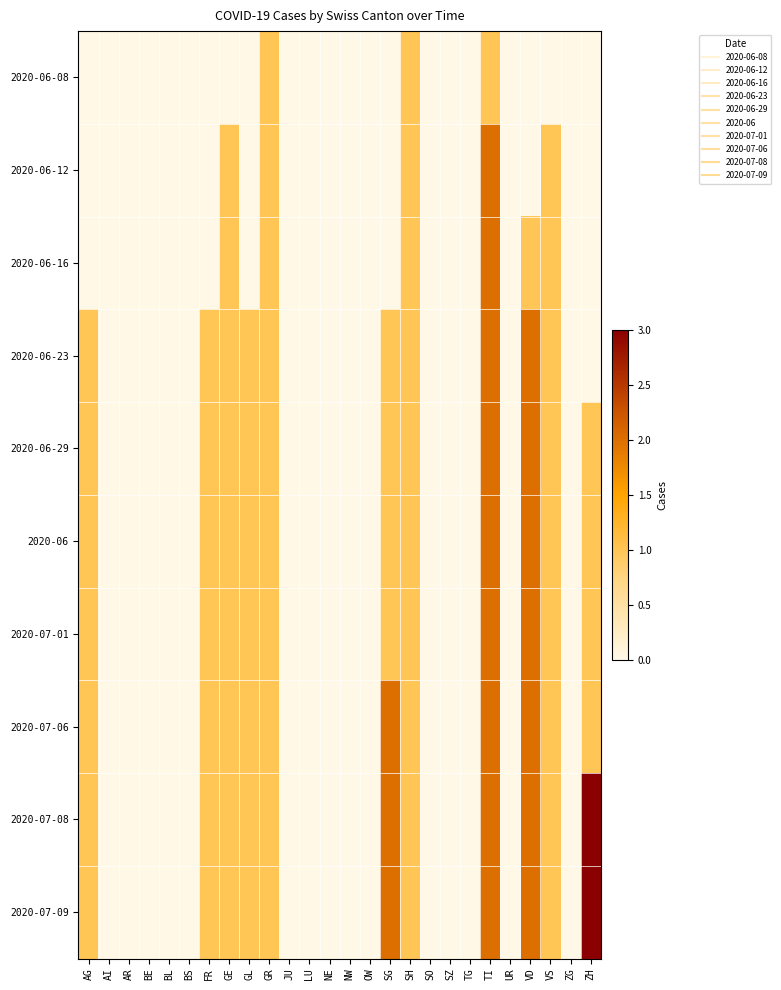

At which category is the sum across all series the highest?

TI